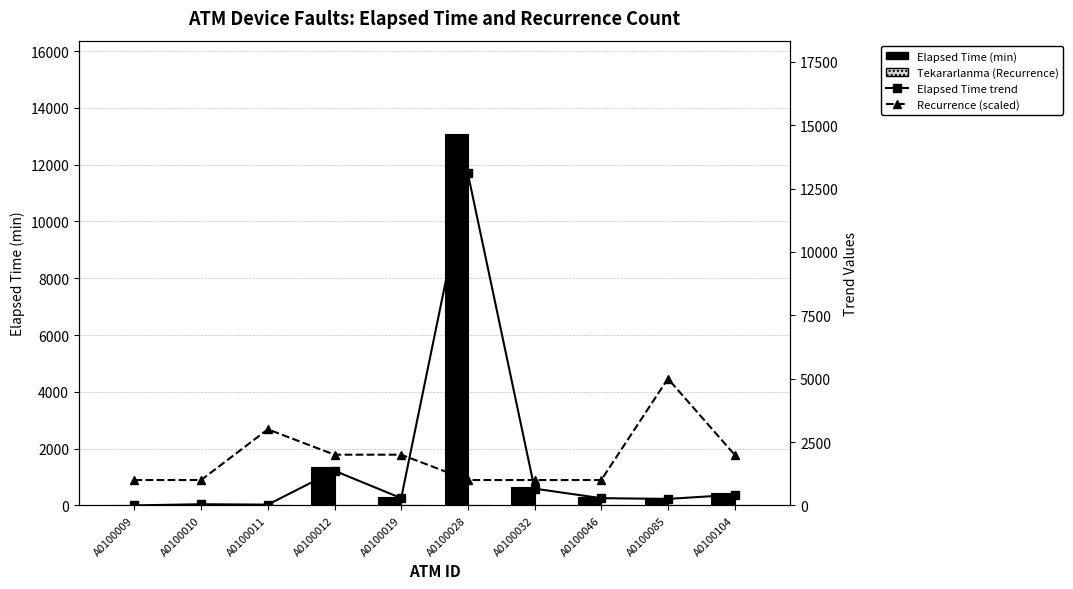

What is the greatest value displayed?

13095